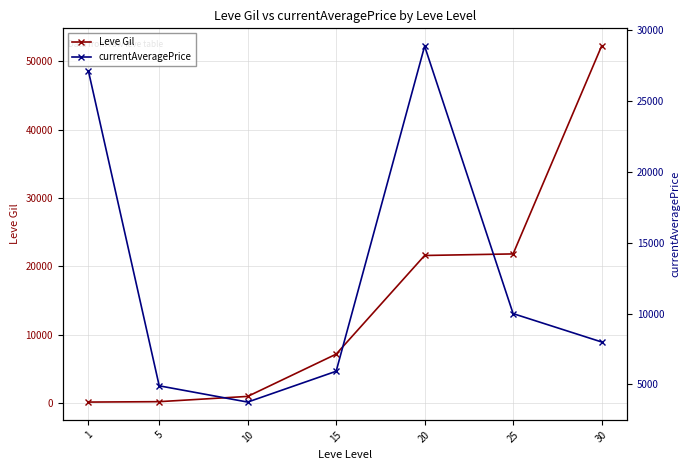

How many series are shown in this chart?

2